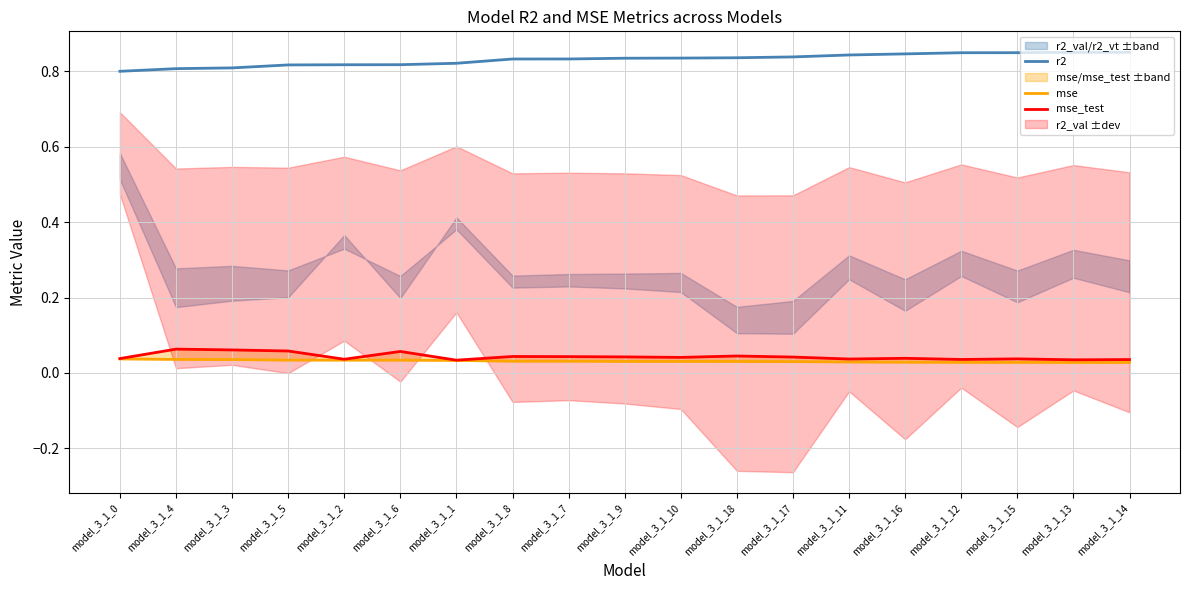

What is the approximate value of r2 at model_3_1_5?

0.8